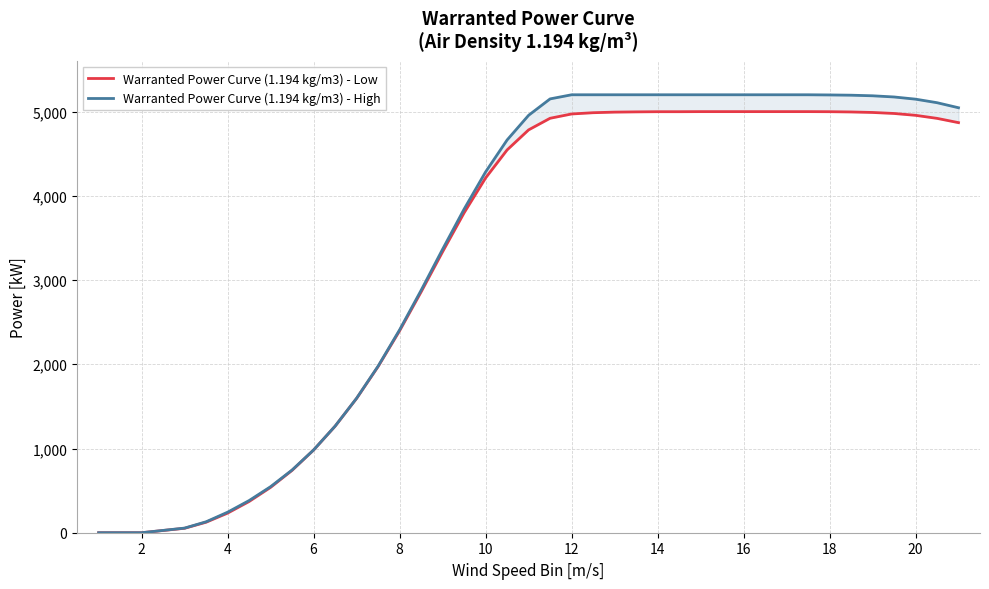

How many values in the Warranted Power Curve (1.194 kg/m3) - Low series are below 4869?

19